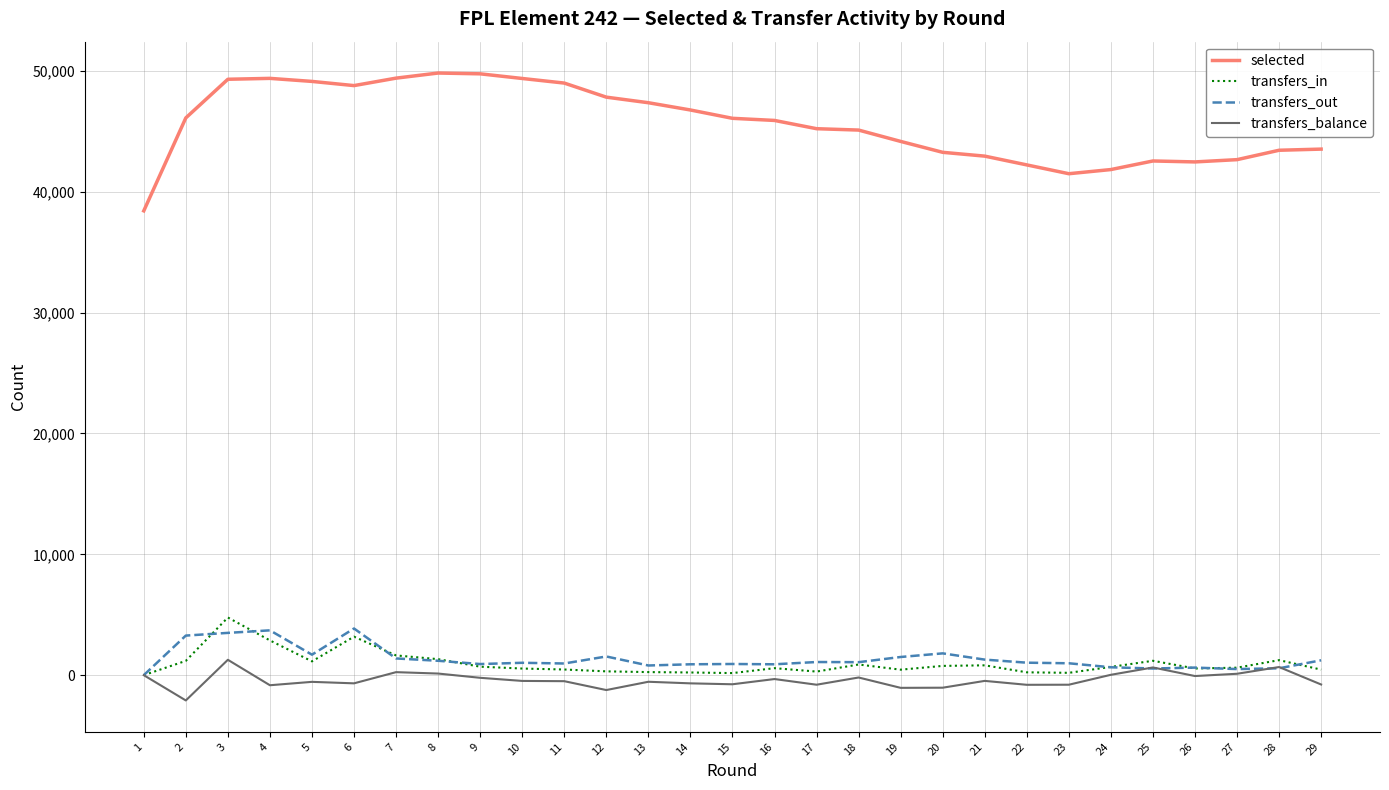

How many categories are shown in the chart?

29